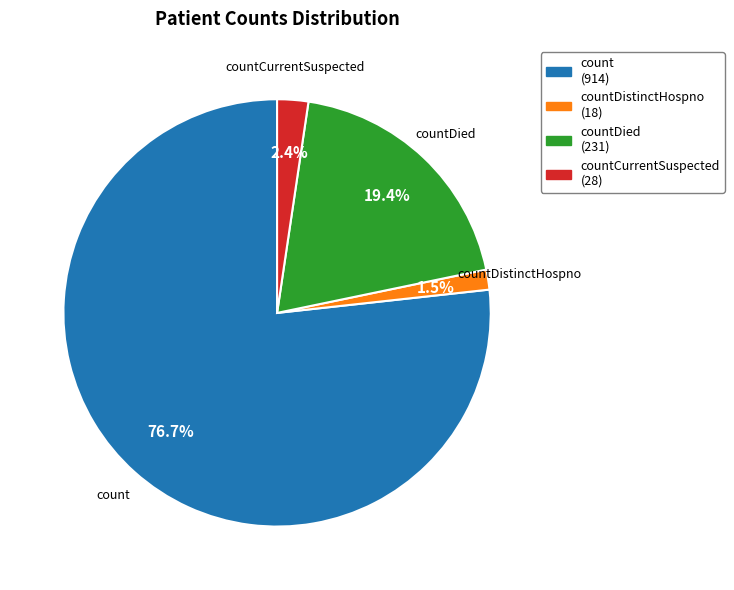

Does countDied (231) account for over 50% of the chart?

No